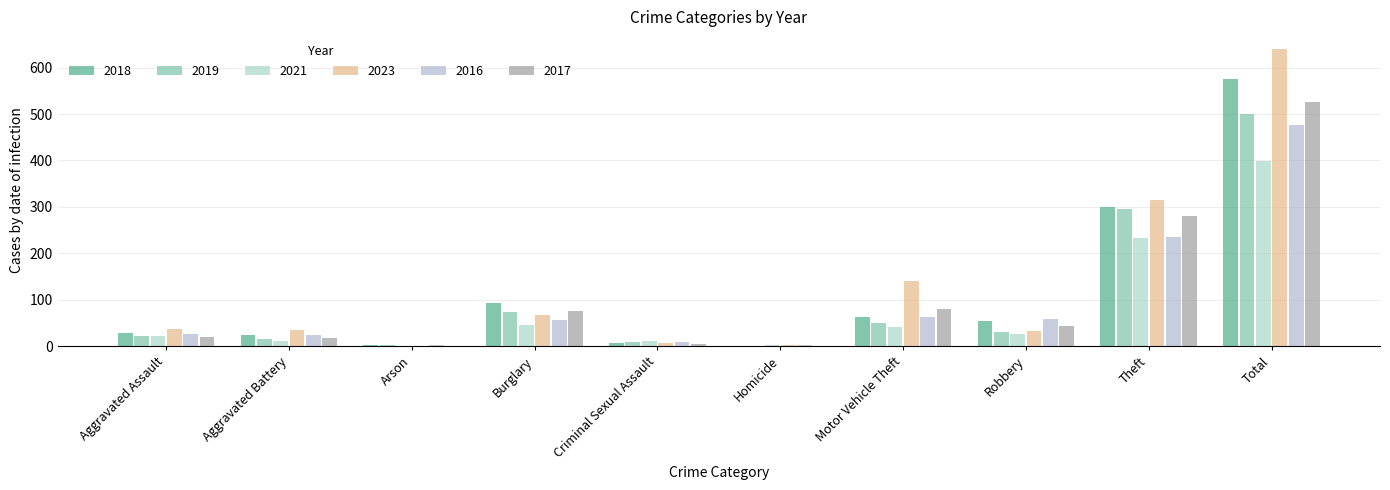

What is the value of the 2018 bar at the 2nd from the left?

24